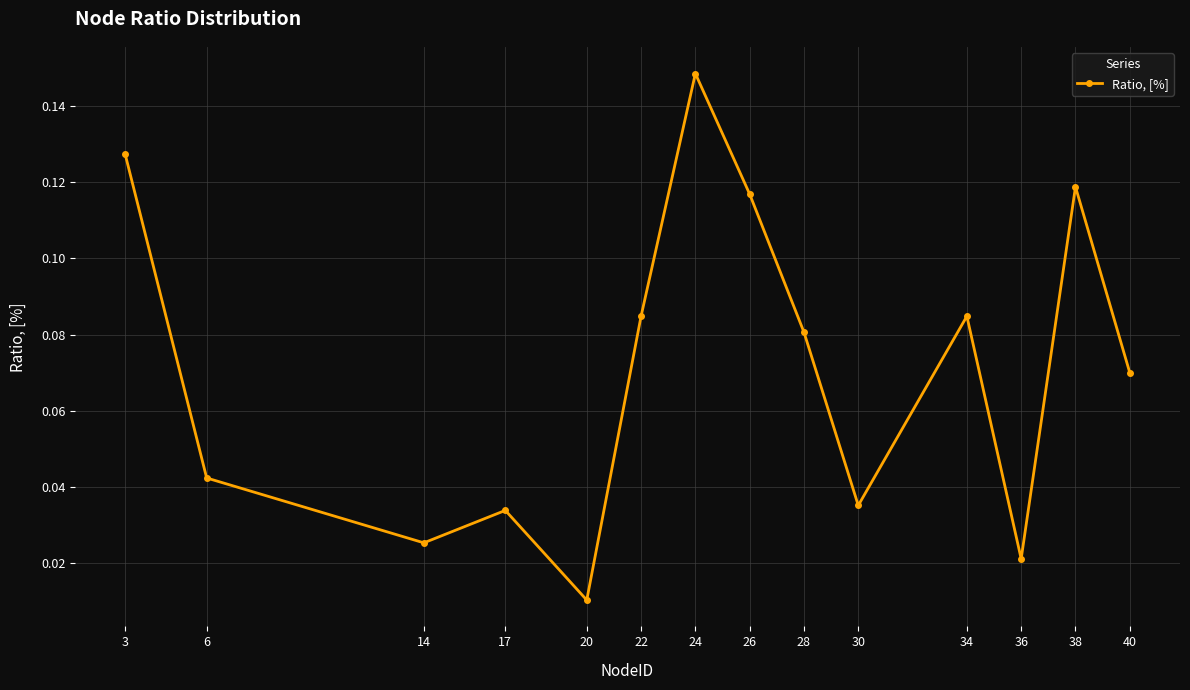

Which has a higher value, 3 or 14?

3